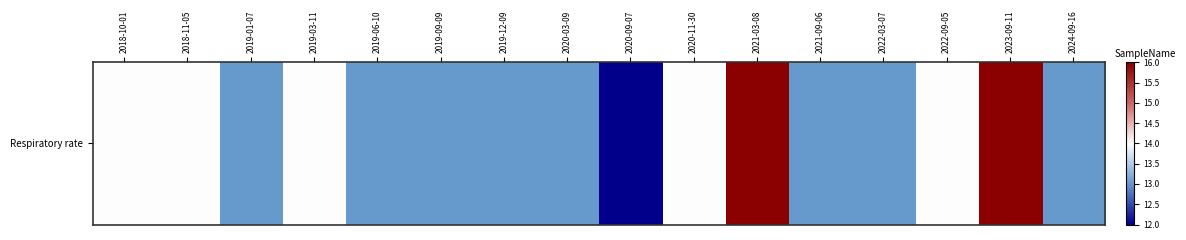

What is the sum of the values at 2018-10-01 and 2021-09-06?

27